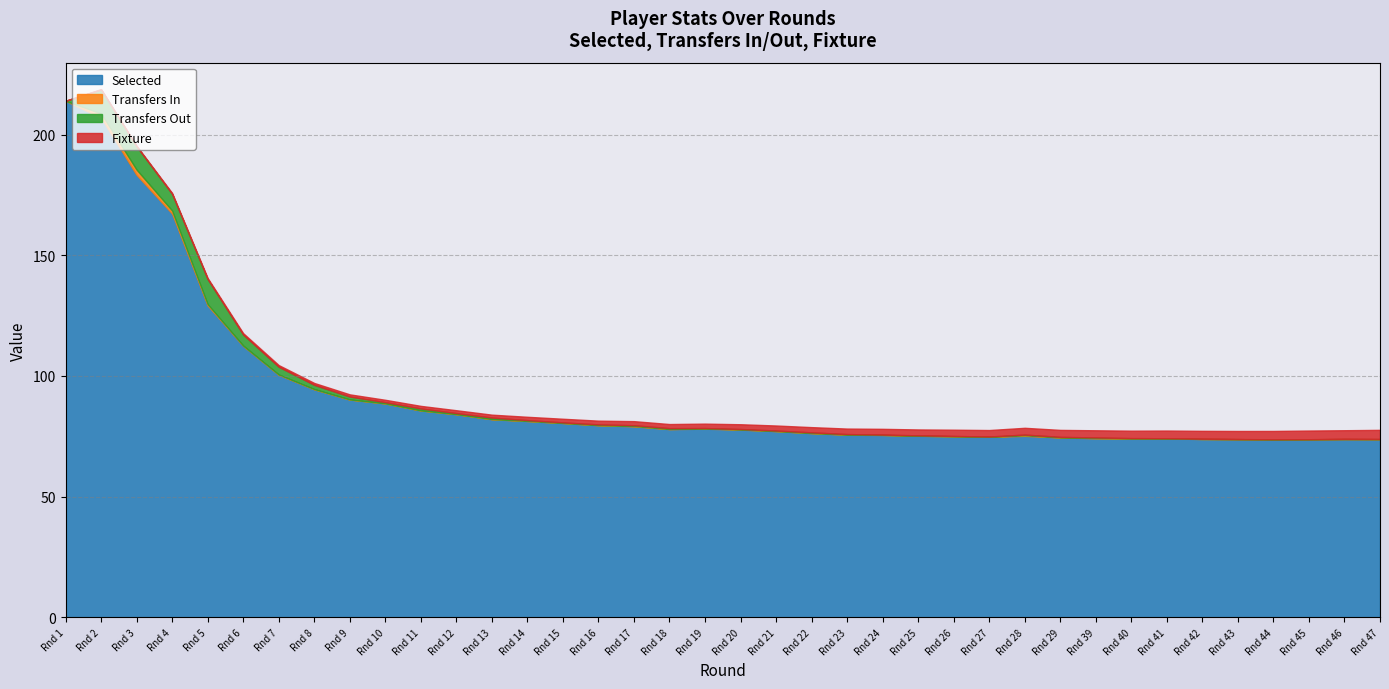

Which series has the largest total across all categories?

selected